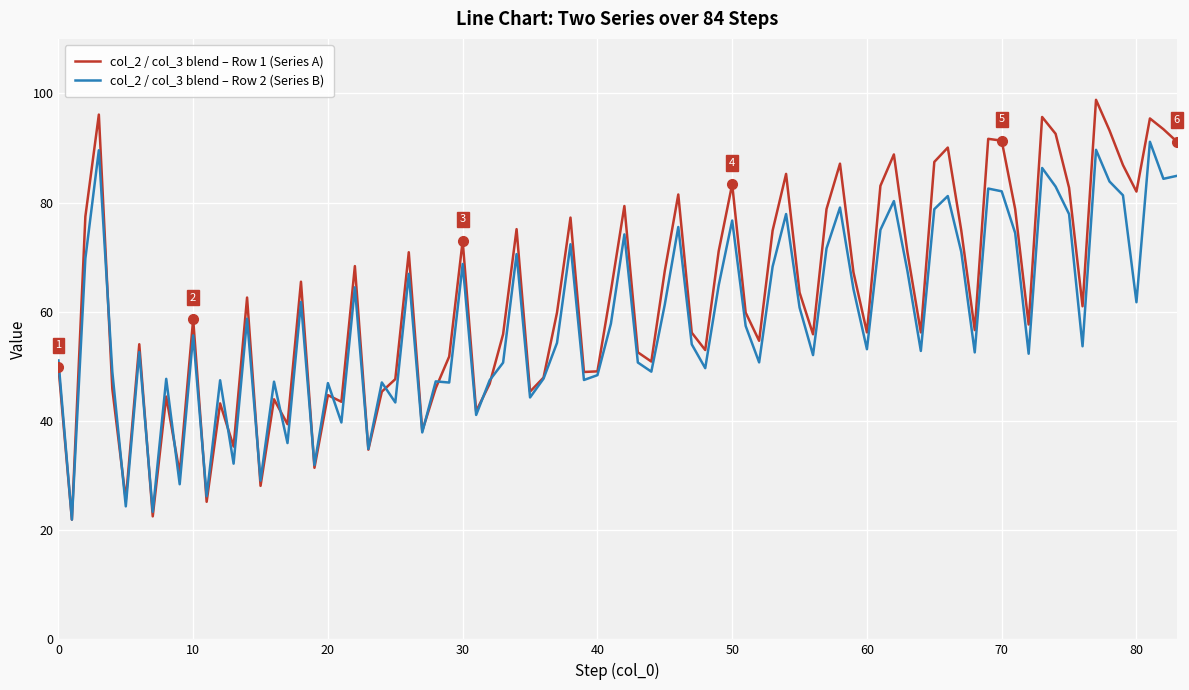

What is the maximum value for col_2 / col_3 blend – Row 1 (Series A)?

98.8